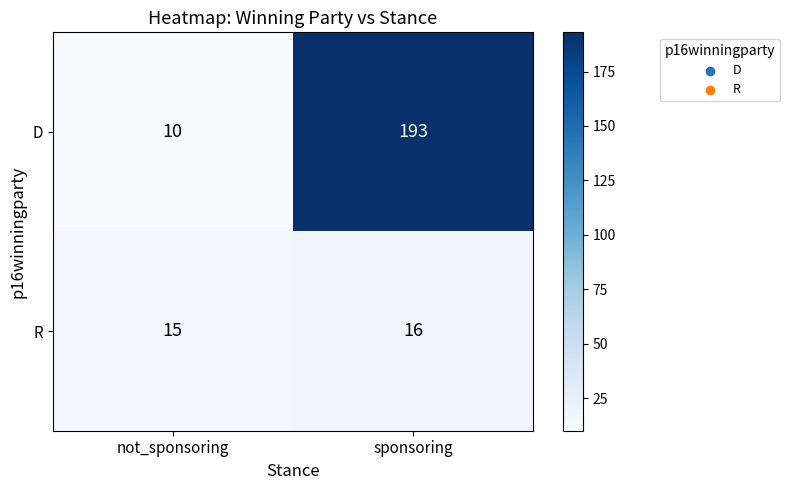

At which category does the chart reach its minimum across all series?

not_sponsoring